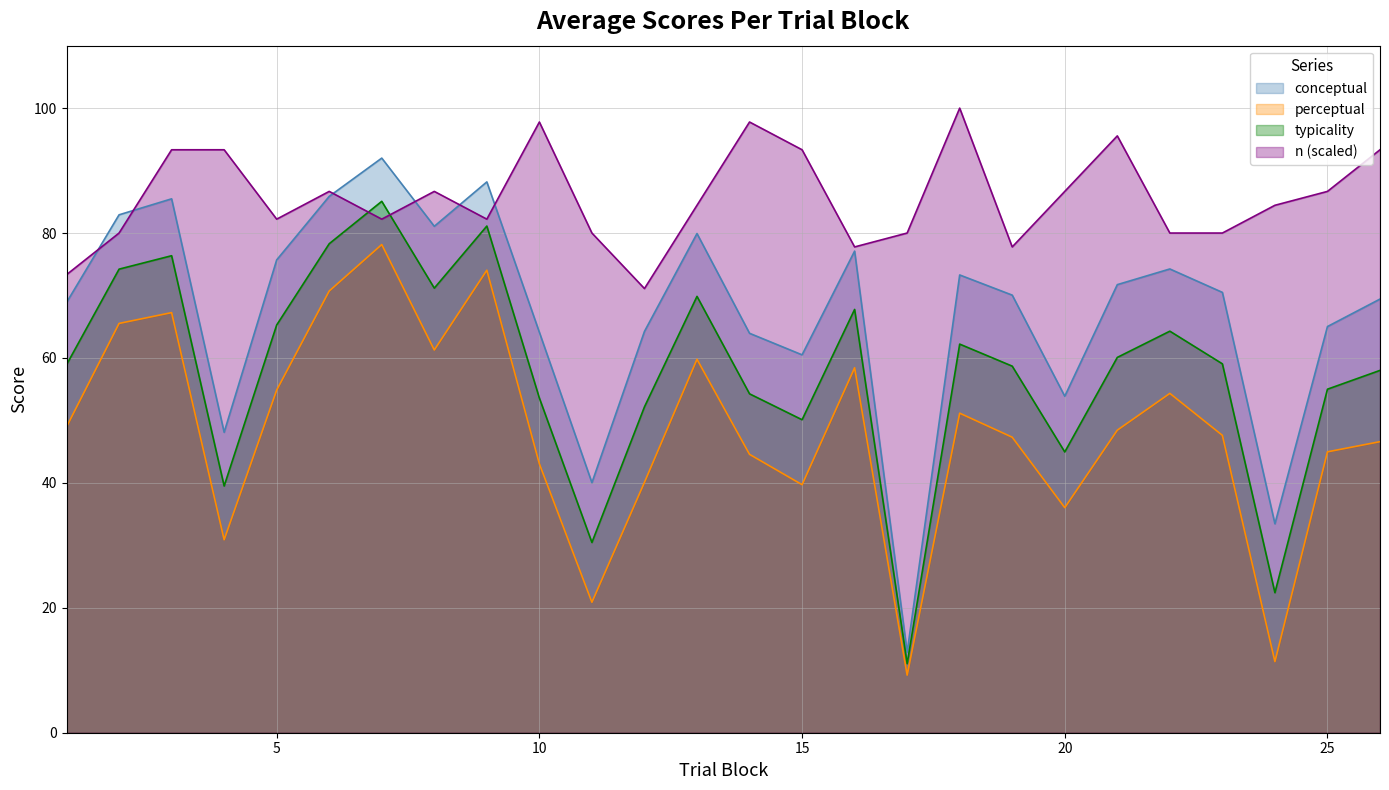

What is the approximate value of typicality at 25?

55.0